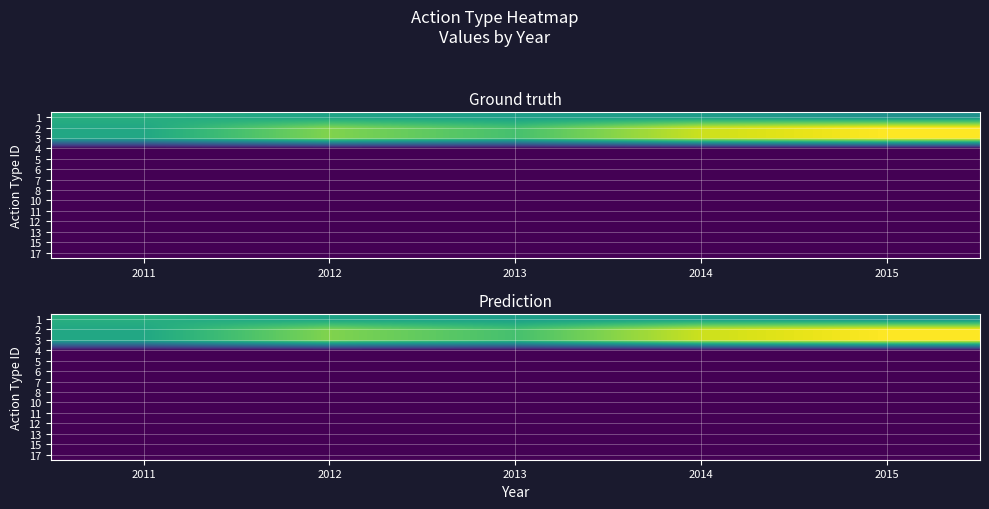

True or false: 2 has a value of 21307518.0 at 2013.

True